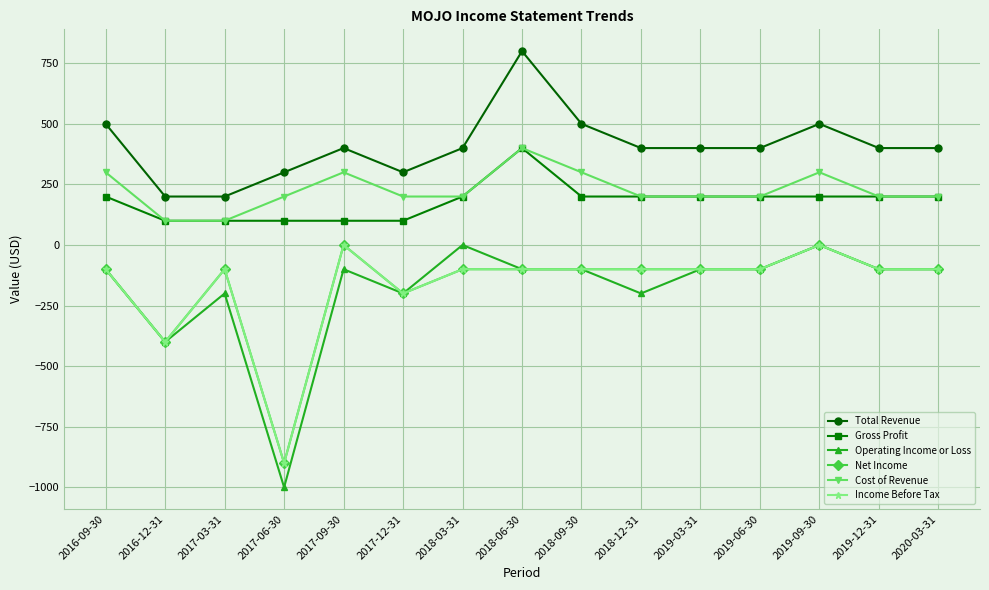

Is this an area chart (filled region under the line)?

No